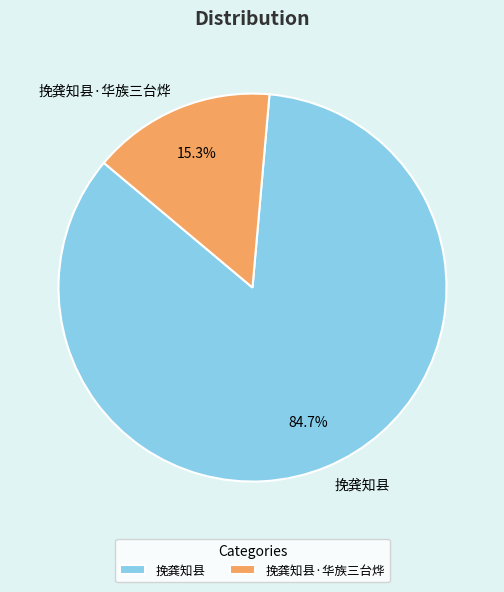

How many segments does this pie chart have?

2